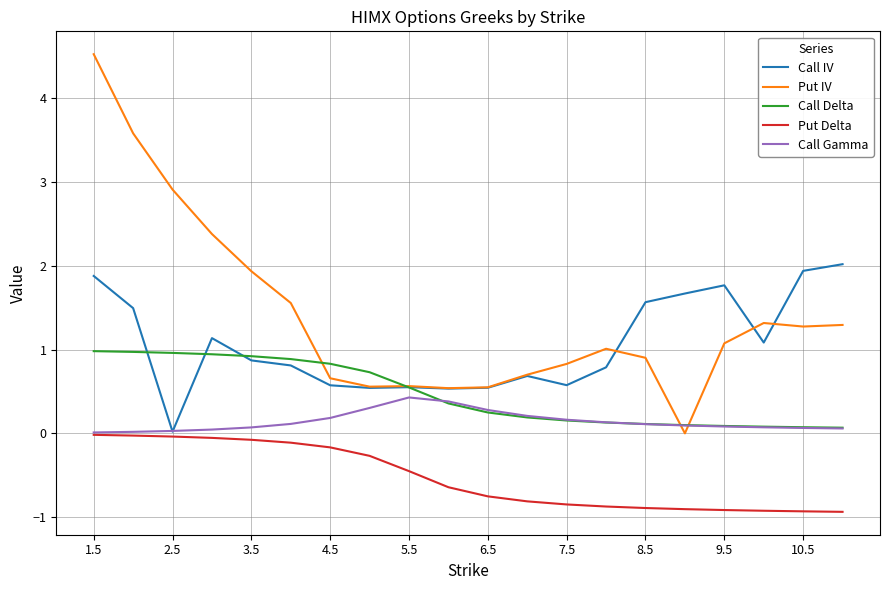

Does the chart have visible grid lines?

Yes